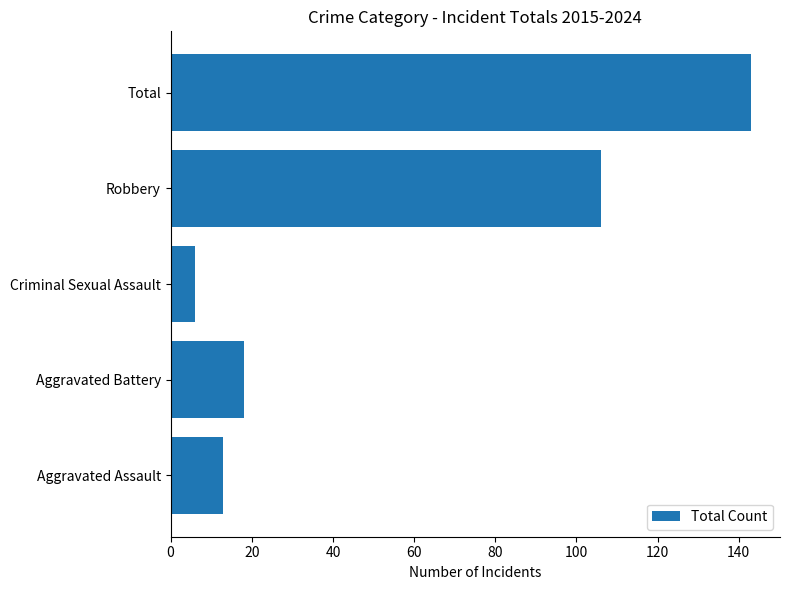

At which category does the chart reach its minimum across all series?

Criminal Sexual Assault